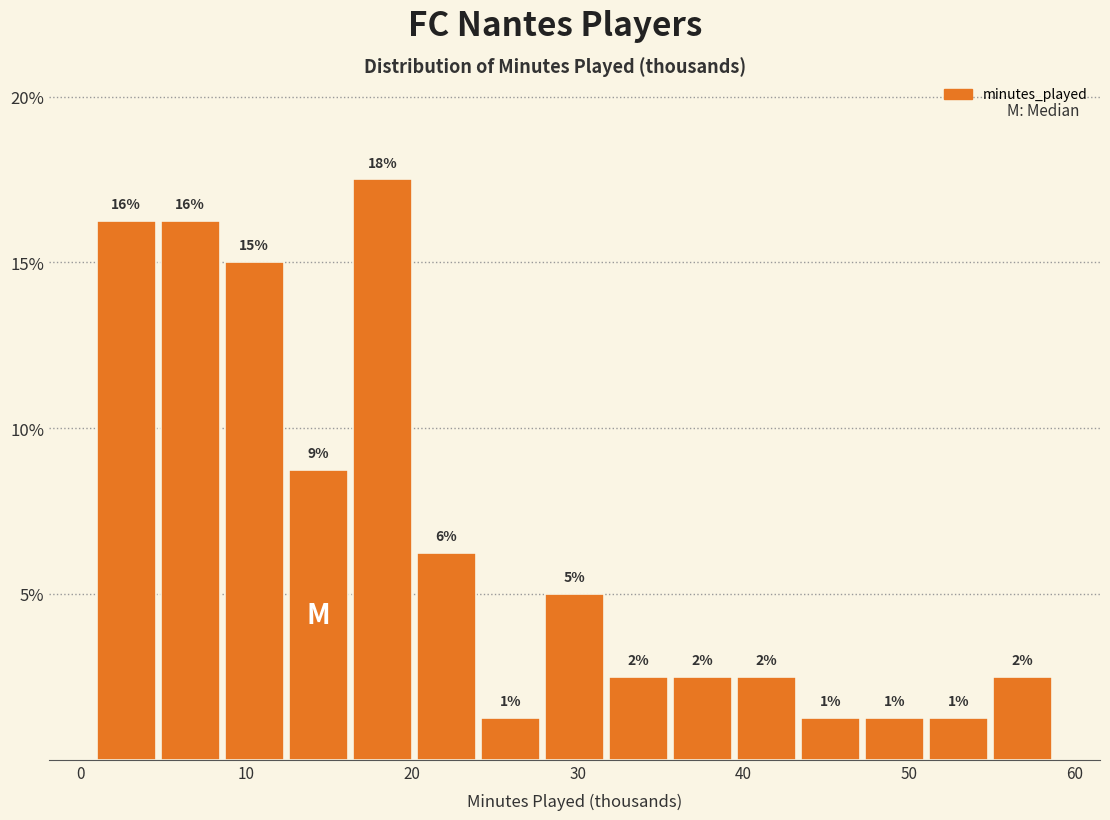

Read against the x-axis, roughly where is the centre of the tallest bar?

18